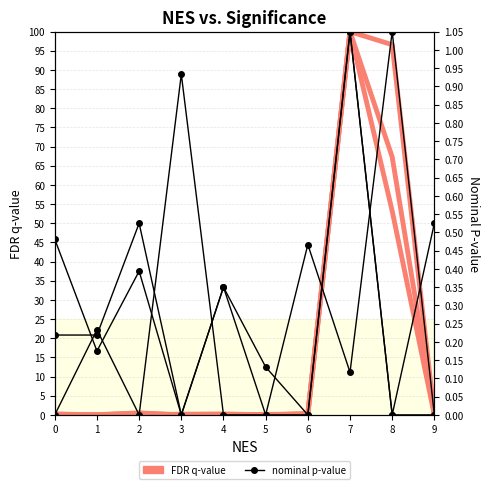

Is the value of FDR q-value at 1 greater than the value of nominal p-value at 0?

No